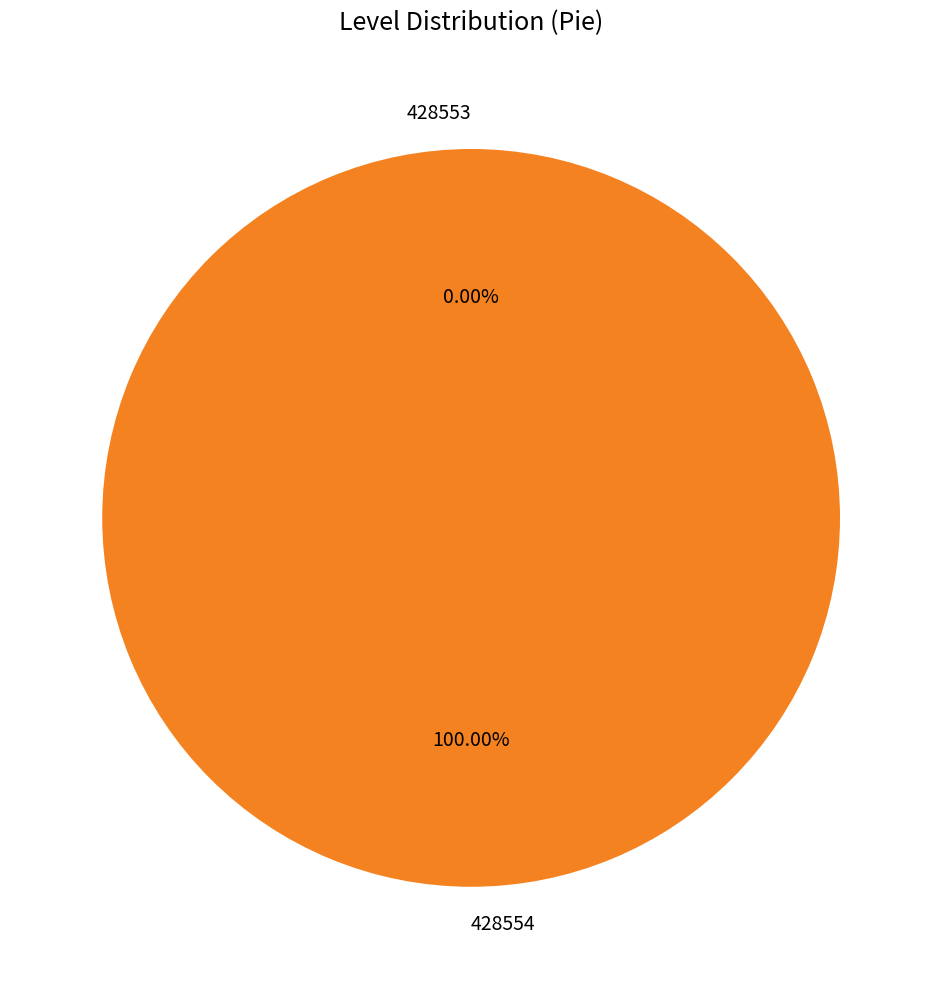

Which category accounts for the majority?

428554